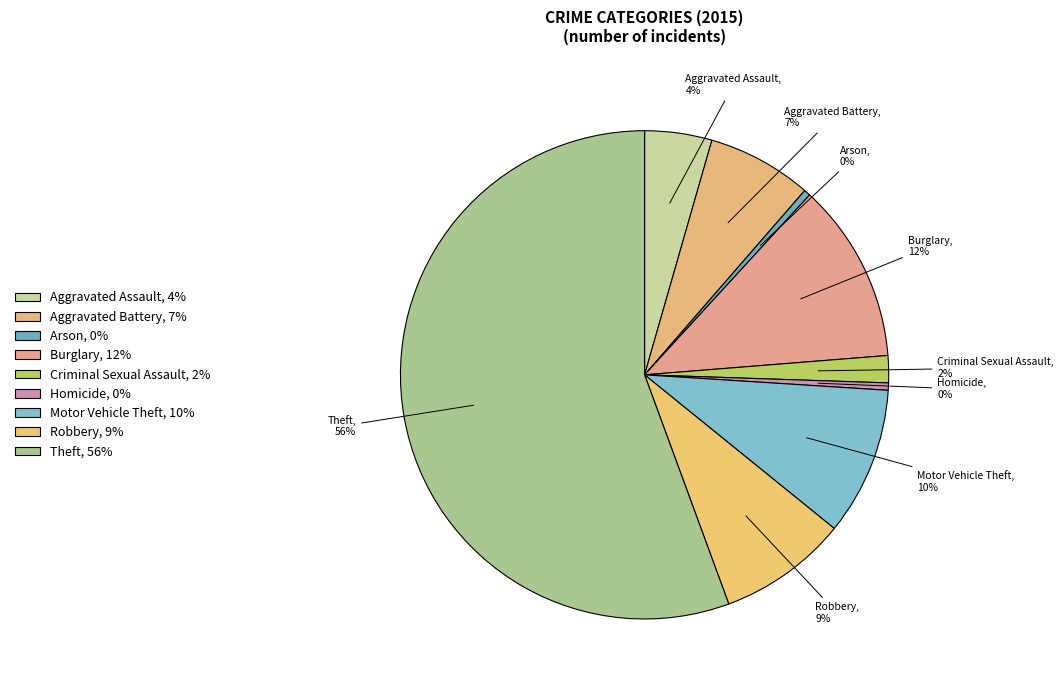

True or false: Aggravated Battery accounts for 7% of the total.

True